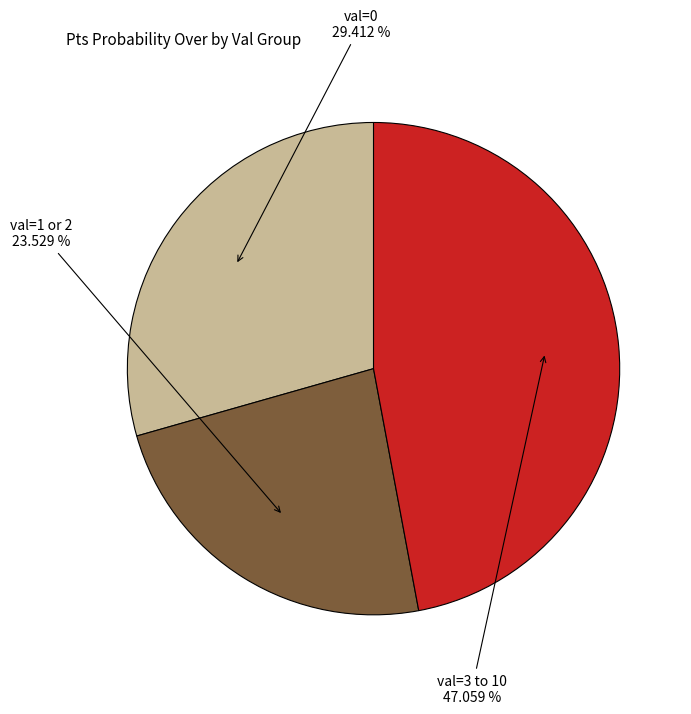

Does any single category account for the majority?

No